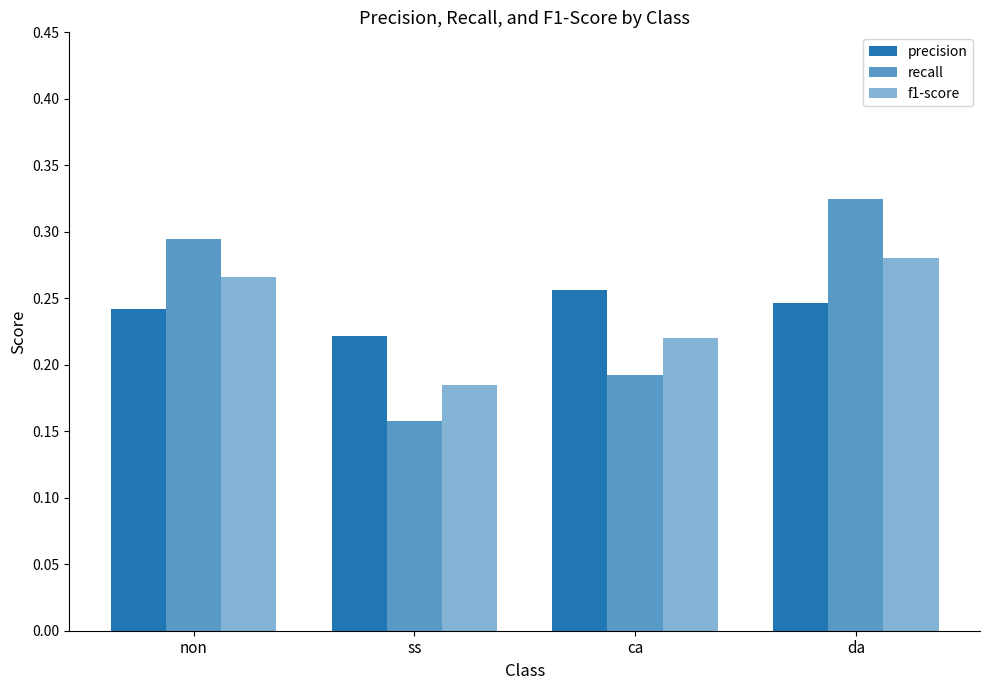

What is the label of the 3rd bar from the right?

ss